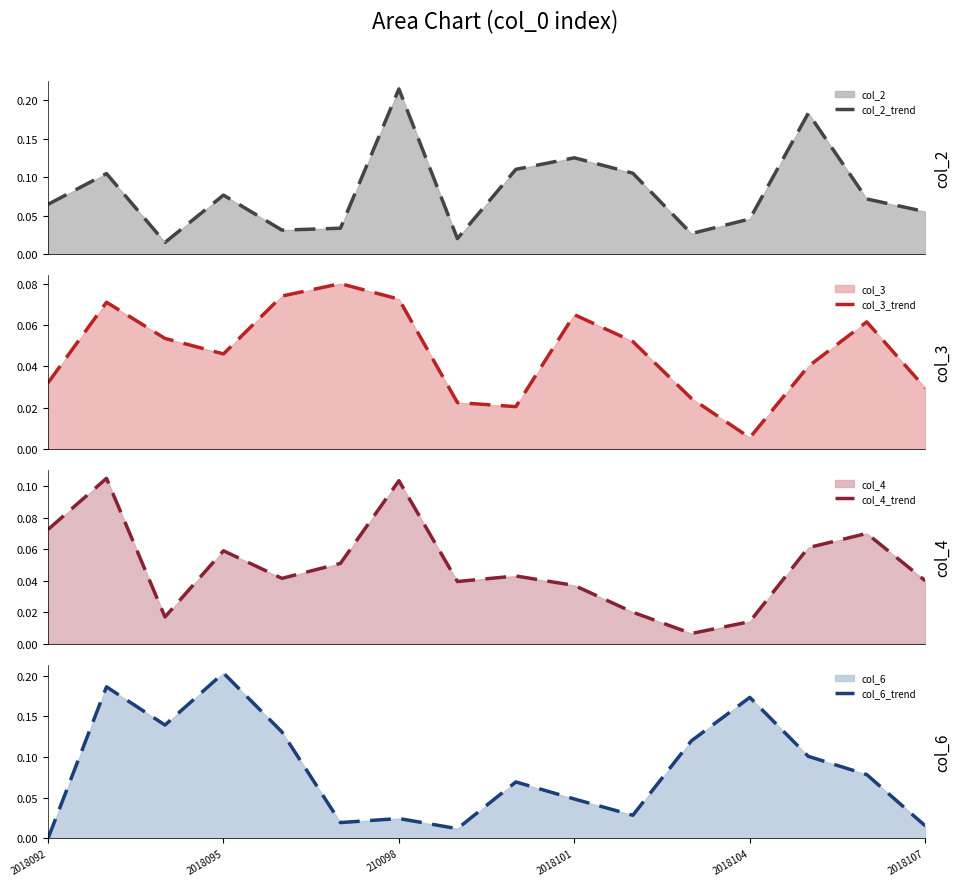

Rank the series by their maximum value, from highest to lowest.

col_2_trend, col_6_trend, col_4_trend, col_3_trend